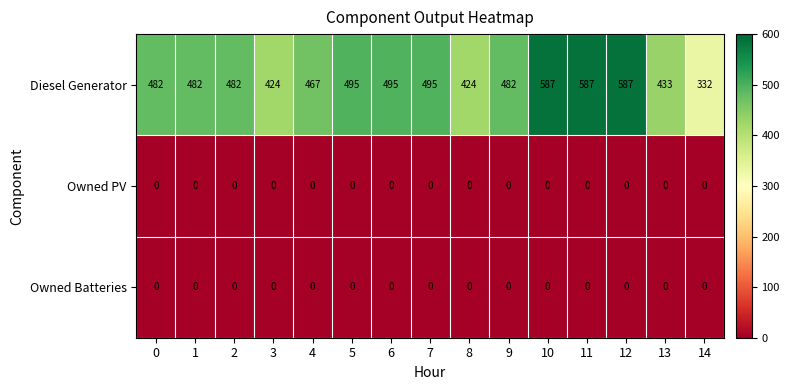

What is the total value across all series at 6?

495